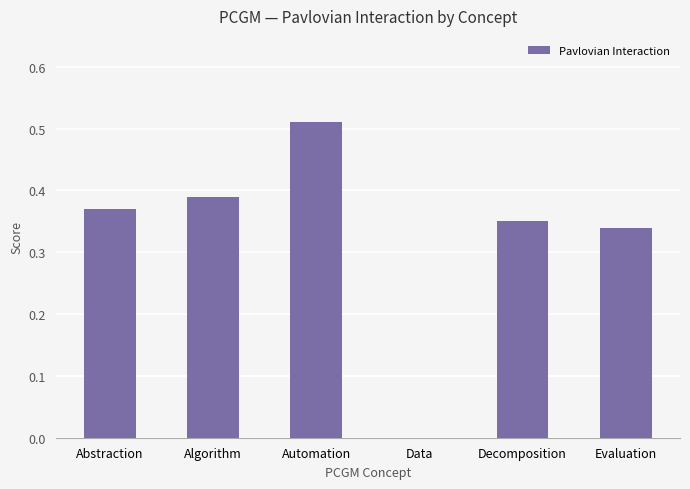

What is the sum of all values?

2.0